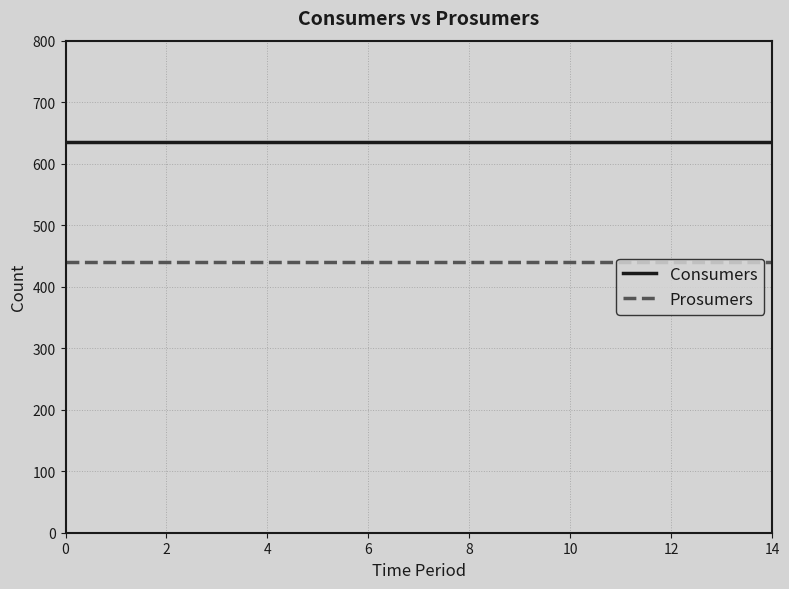

What is the average value of the Prosumers series?

440